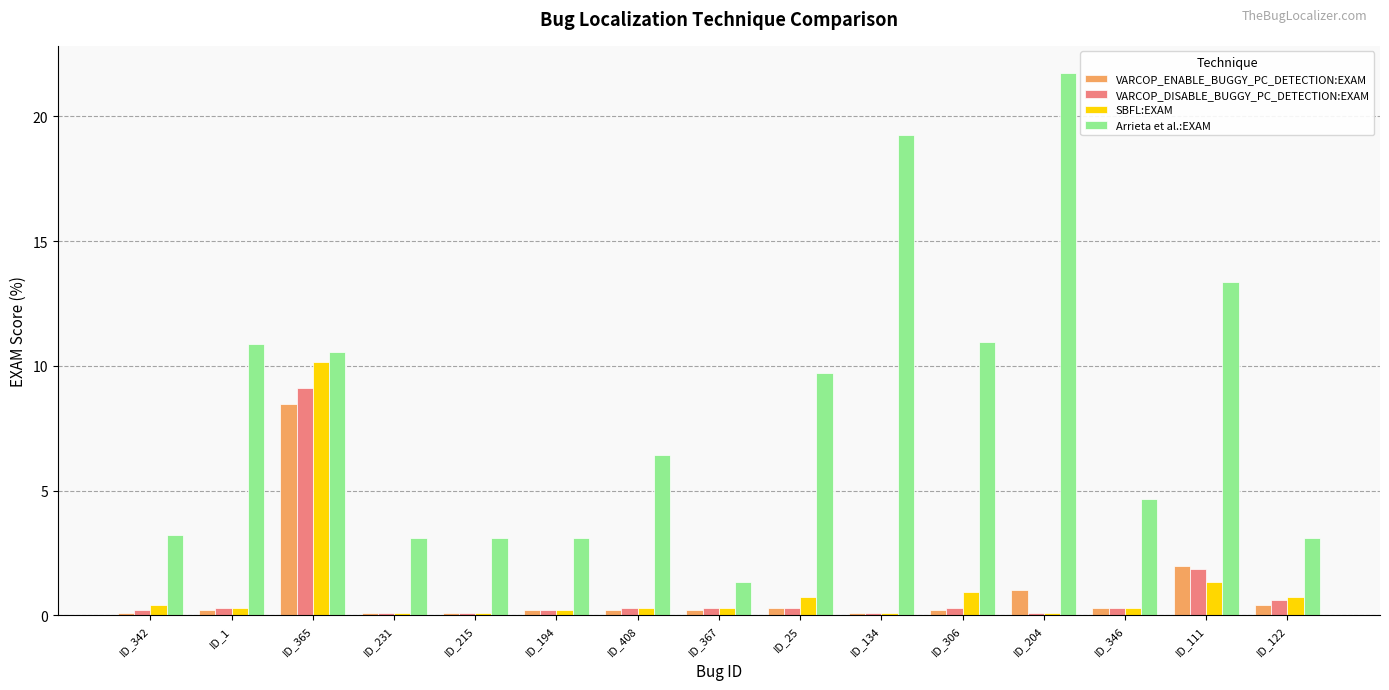

How many bars are there in each group?

4